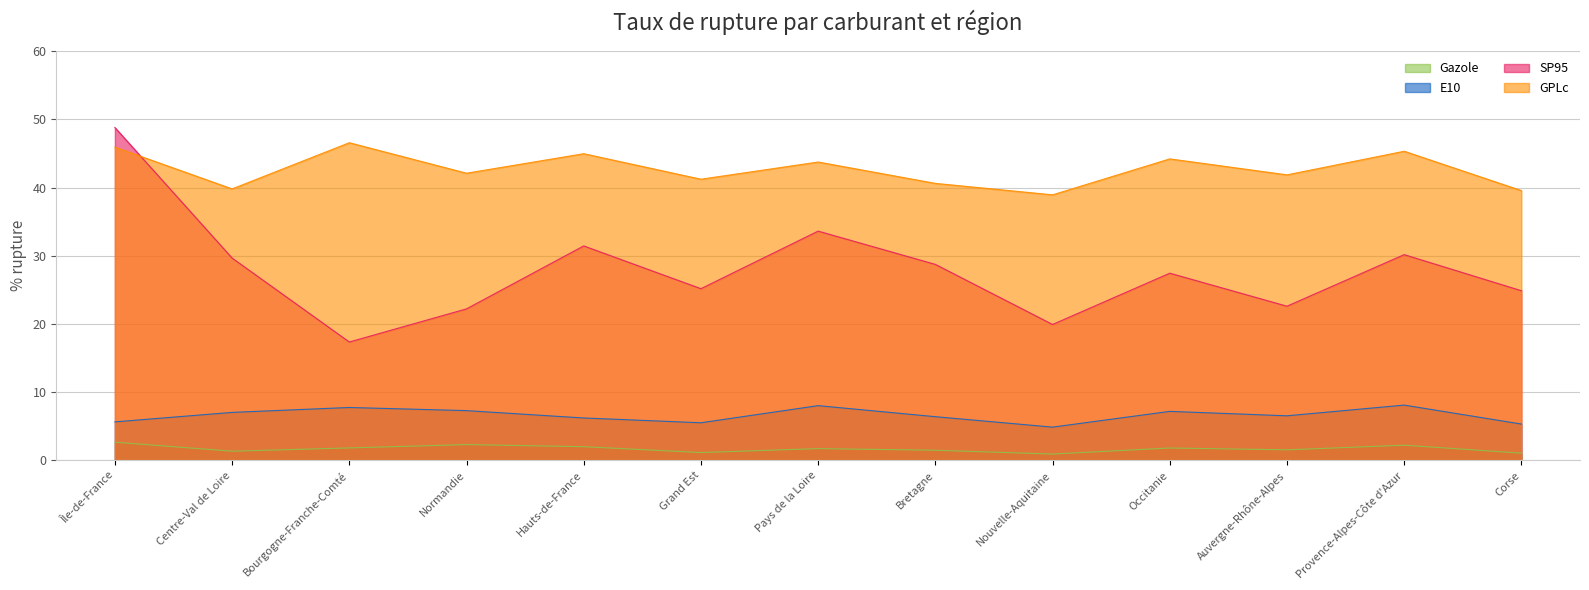

What is the label of the 12th point from the left?

Provence-Alpes-Côte d'Azur